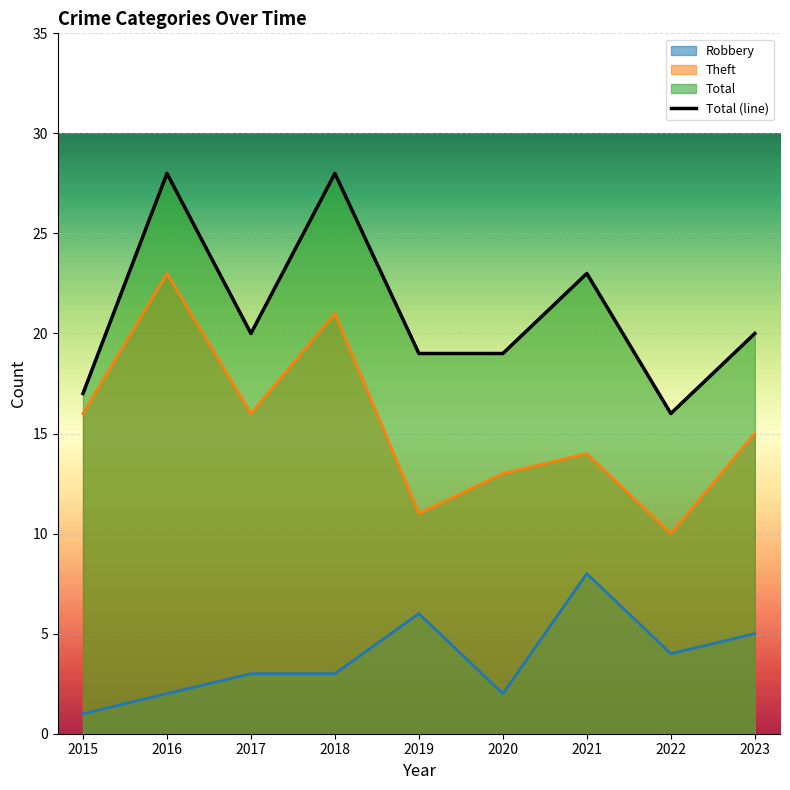

How many values exceed 20?

3